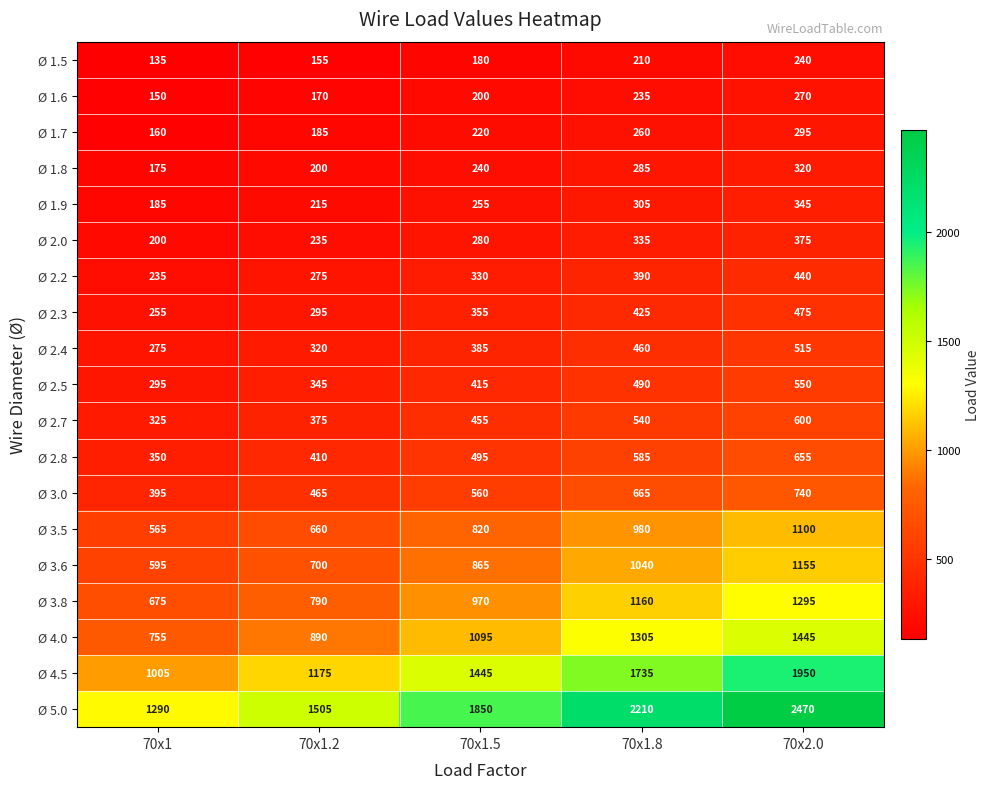

How many distinct data groups are displayed?

19